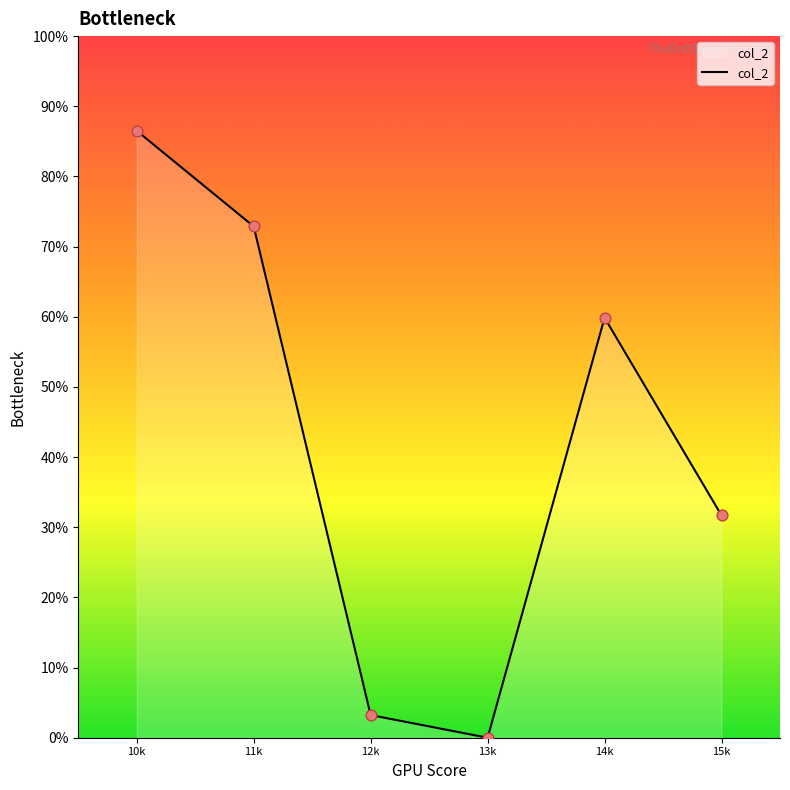

What is the change in value from 10k to 11k?

-13.6